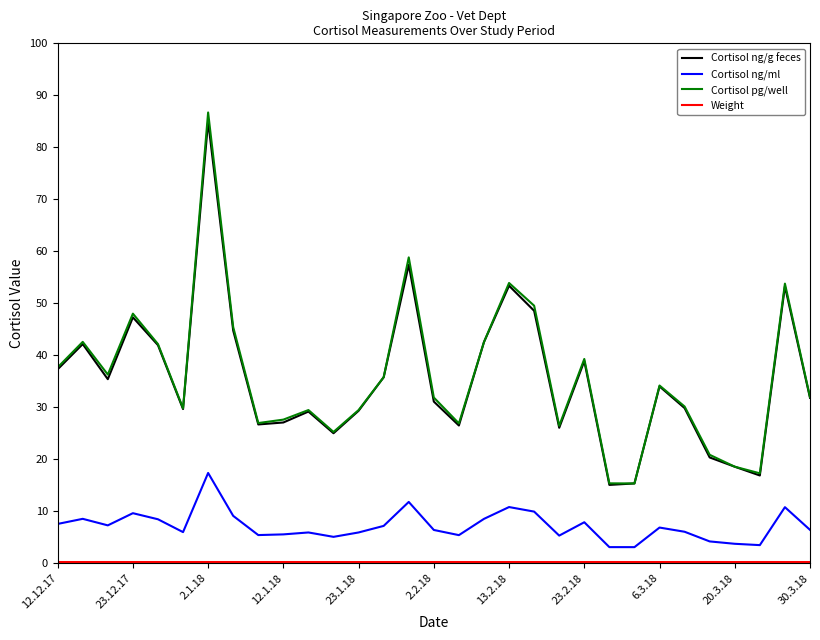

Which series has the largest range (max minus min)?

Cortisol pg/well